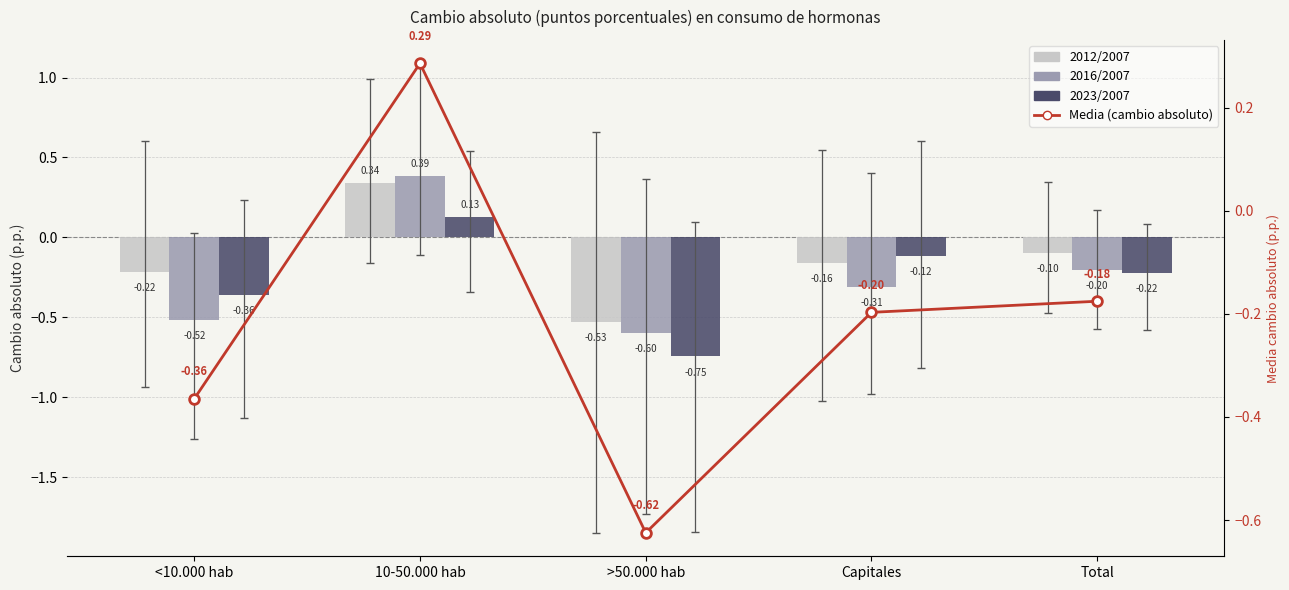

What is the sum of the Media (cambio absoluto) values at >50.000 hab and 10-50.000 hab?

-0.3